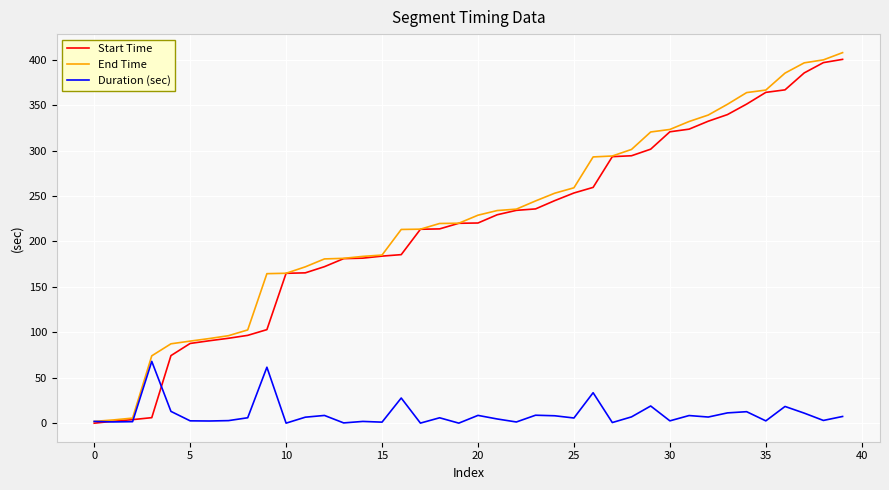

Which series has the largest range (max minus min)?

End Time